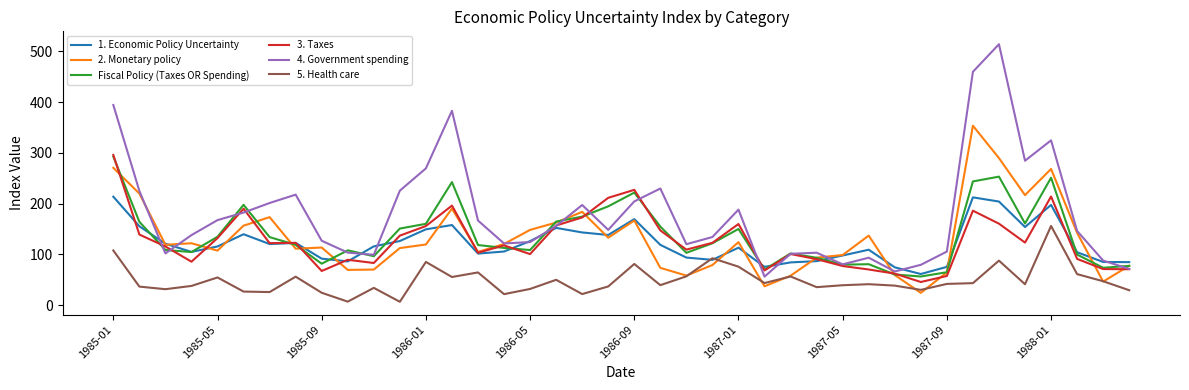

Which series has the largest total across all categories?

4. Government spending